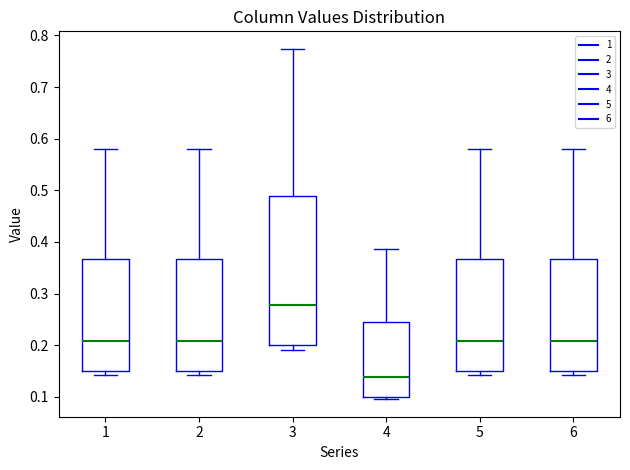

Where is the lower edge of the box at x = 3 on the y-axis? The values are not printed on the chart, so give them approximately, as read against the axis.

0.20